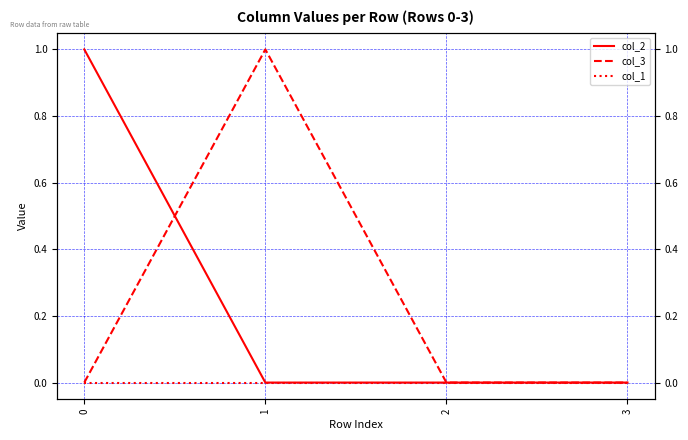

Reading left to right, transcribe all the data shown in this chart.

col_2: 0=1	1=0	2=0	3=0
col_3: 0=0	1=1	2=0	3=0
col_1: 0=0	1=0	2=0	3=0